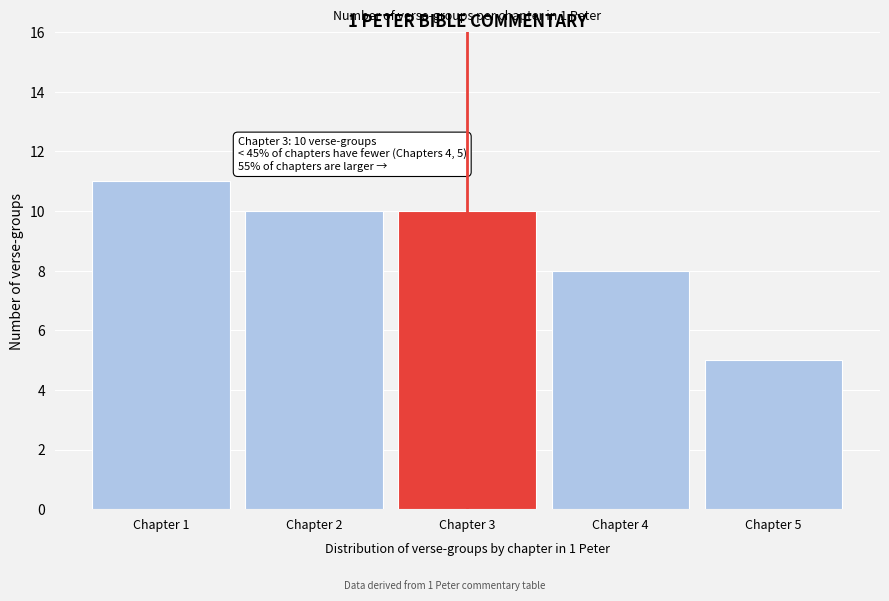

Reading left to right, transcribe all the data shown in this chart.

11	10	10	8	5